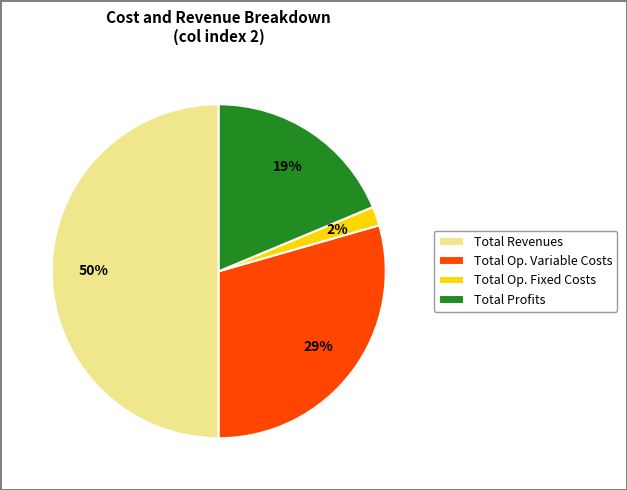

To the nearest percent, what percentage of the pie is Total Profits?

19%